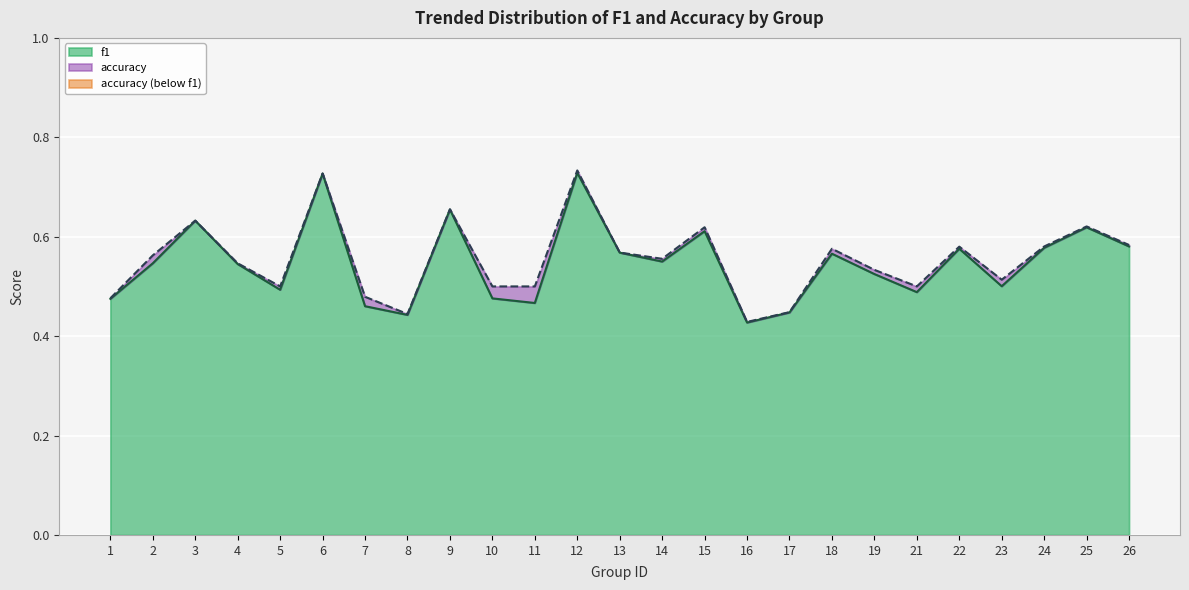

True or false: f1 and accuracy cross at least once.

False